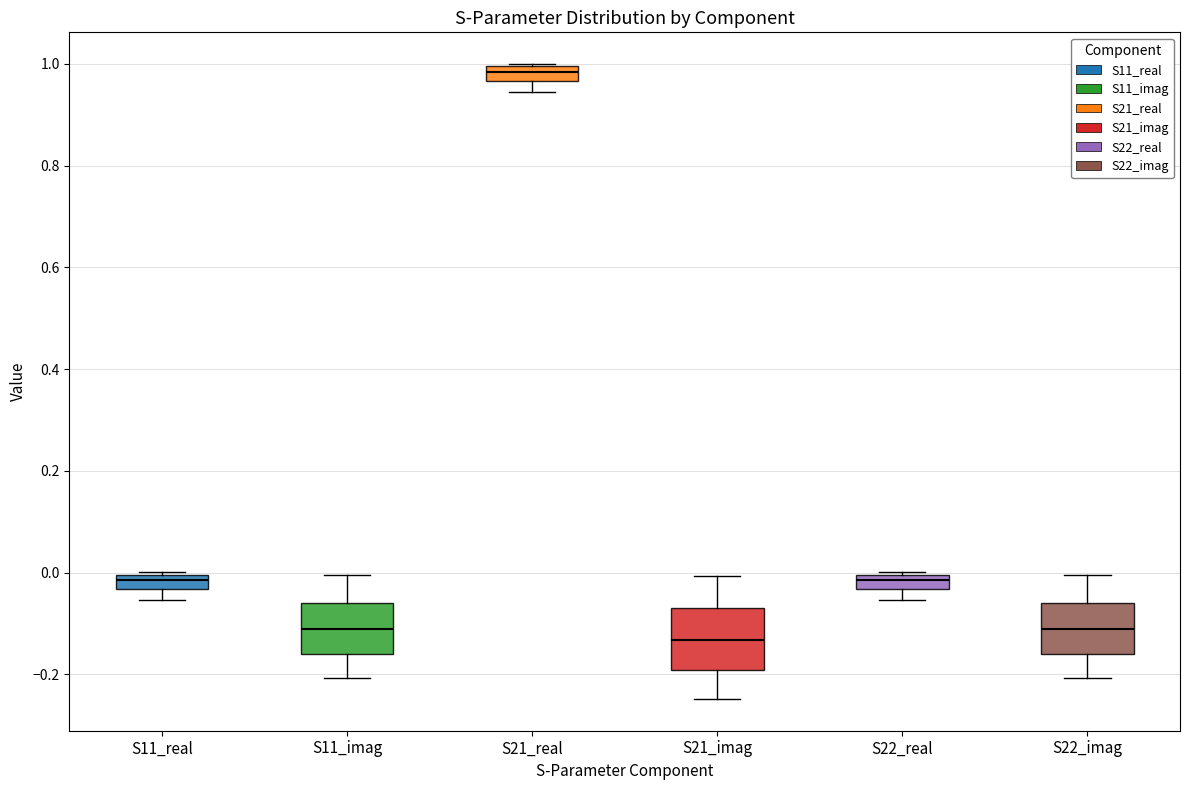

Which box has the lowest median line?

S21_imag